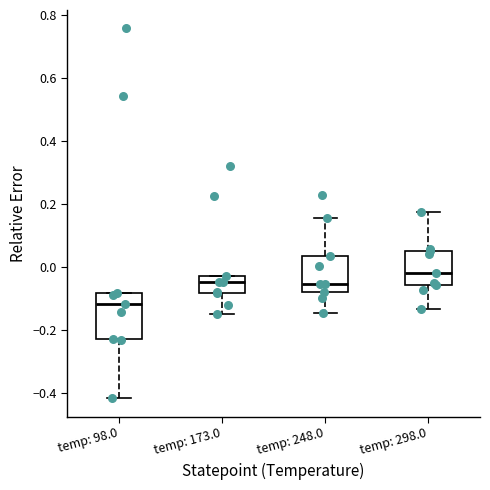

Comparing the boxes themselves (not the whiskers), which one is the tallest?

temp: 98.0